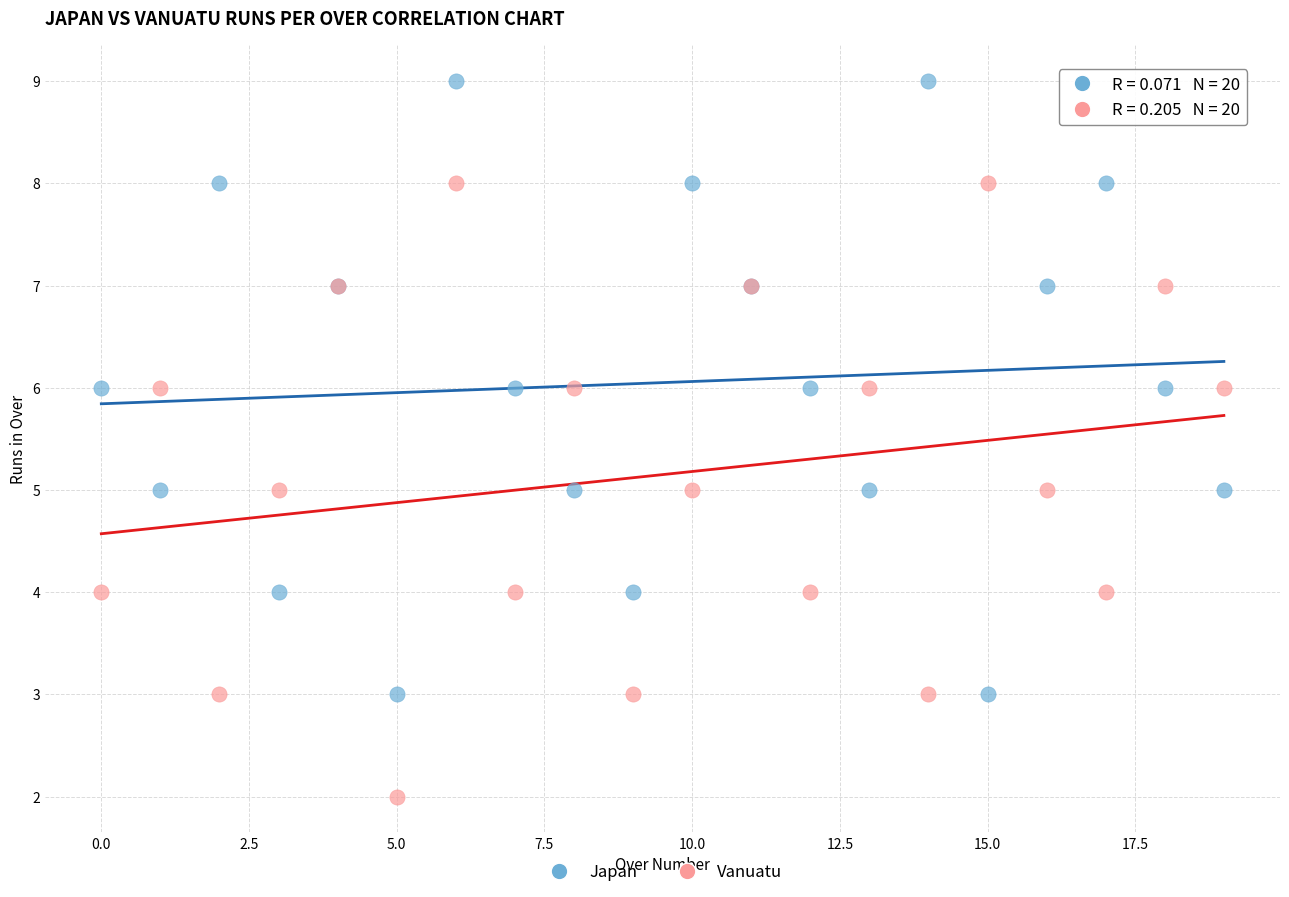

Which series reaches the minimum Y coordinate?

Vanuatu